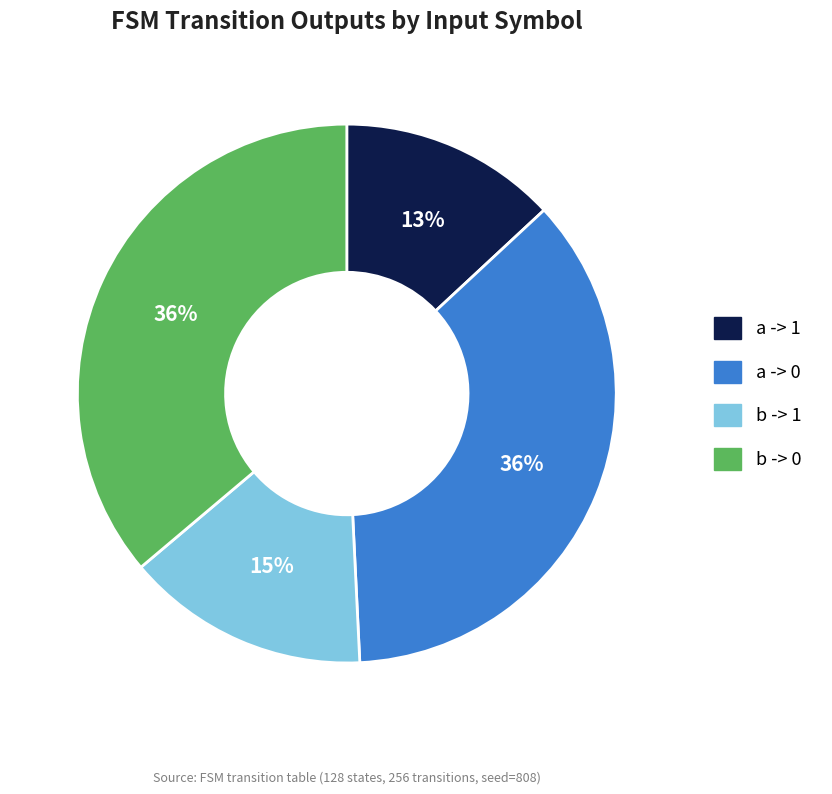

Does any single category account for the majority?

No